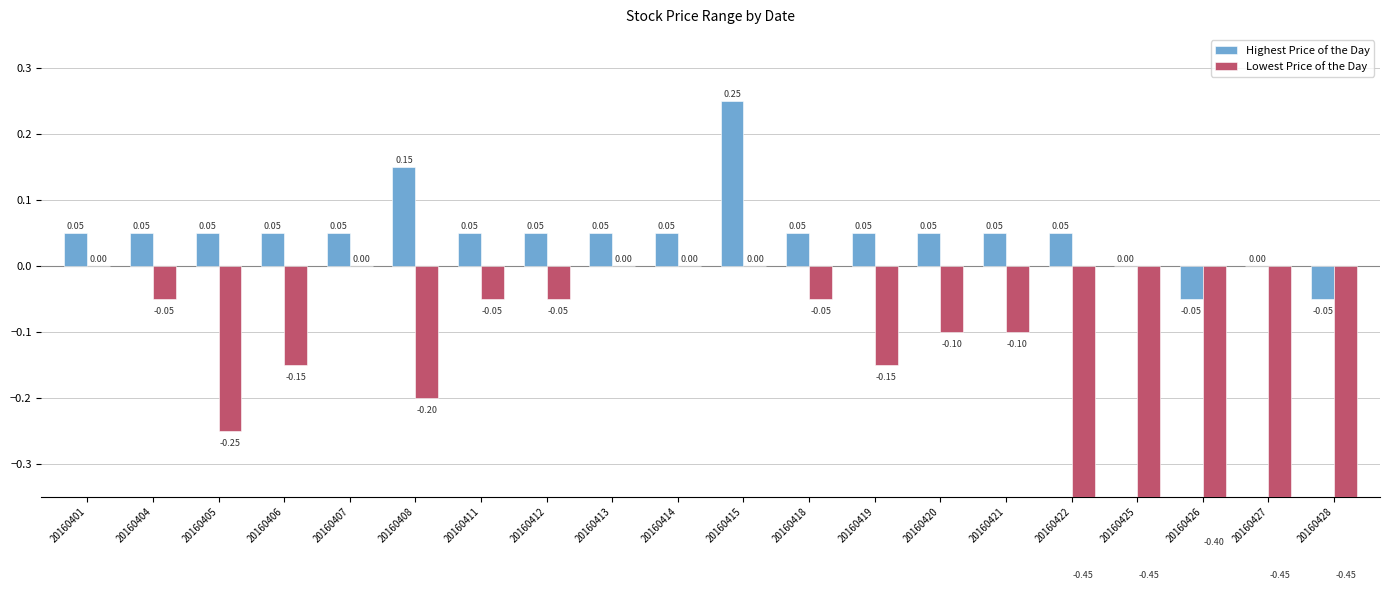

Reading left to right, what are all the values shown in this chart?

Highest Price of the Day: 20160401=0.1	20160404=0.1	20160405=0.1	20160406=0.1	20160407=0.1	20160408=0.1	20160411=0.1	20160412=0.1	20160413=0.1	20160414=0.1	20160415=0.2	20160418=0.1	20160419=0.1	20160420=0.1	20160421=0.1	20160422=0.1	20160425=0.0	20160426=-0.1	20160427=0.0	20160428=-0.1
Lowest Price of the Day: 20160401=0.0	20160404=-0.1	20160405=-0.2	20160406=-0.1	20160407=0.0	20160408=-0.2	20160411=-0.1	20160412=-0.1	20160413=0.0	20160414=0.0	20160415=0.0	20160418=-0.1	20160419=-0.1	20160420=-0.1	20160421=-0.1	20160422=-0.5	20160425=-0.5	20160426=-0.4	20160427=-0.5	20160428=-0.5